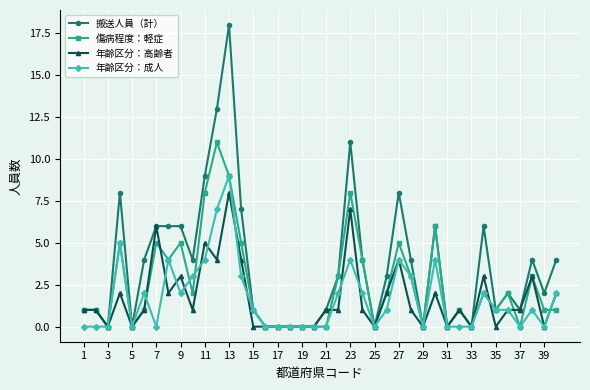

Rank the series by their maximum value, from lowest to highest.

年齢区分：高齢者, 年齢区分：成人, 傷病程度：軽症, 搬送人員（計）